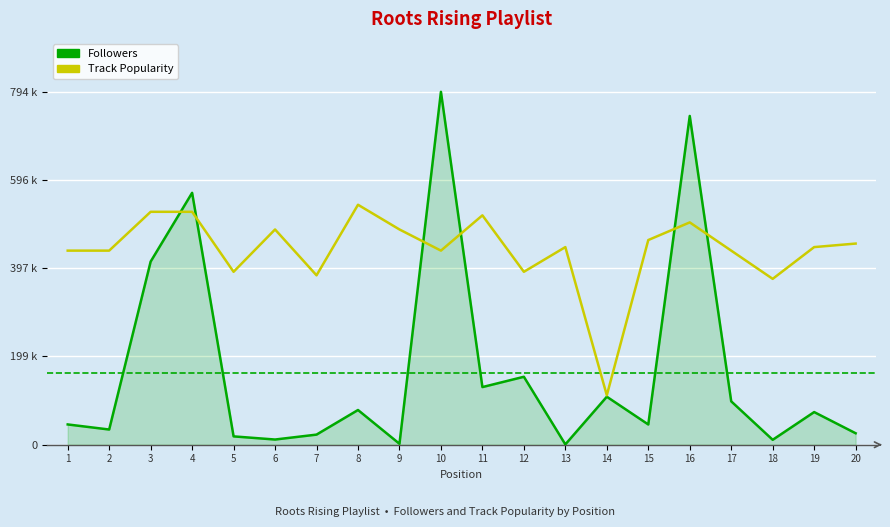

Reading left to right, extract all data points from this chart.

Followers: 1=45638.0	2=34213.0	3=412121.0	4=566853.0	5=18765.0	6=11697.0	7=22761.0	8=78113.0	9=2107.0	10=794128.0	11=129702.0	12=152907.0	13=729.0	14=107998.0	15=45558.0	16=739847.0	17=97603.0	18=11060.0	19=73481.0	20=25814.0
Track Popularity: 1=436770.4	2=436770.4	3=524124.5	4=524124.5	5=389122.7	6=484418.1	7=381181.4	8=540007.0	9=484418.1	10=436770.4	11=516183.2	12=389122.7	13=444711.7	14=111177.9	15=460594.2	16=500300.6	17=436770.4	18=373240.2	19=444711.7	20=452653.0